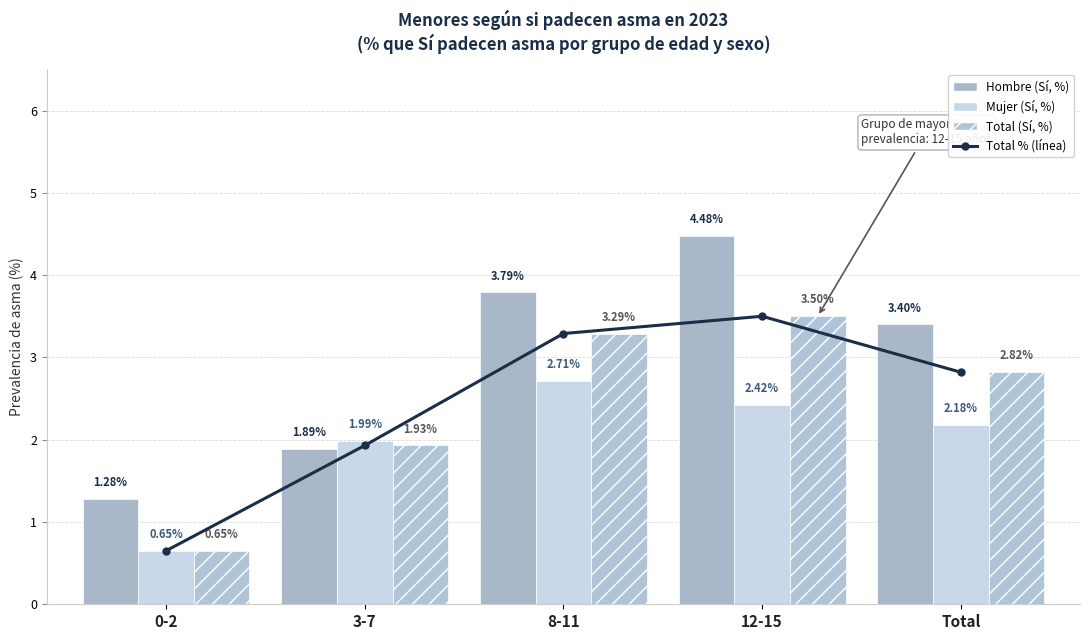

At which category is the sum across all series the highest?

12-15